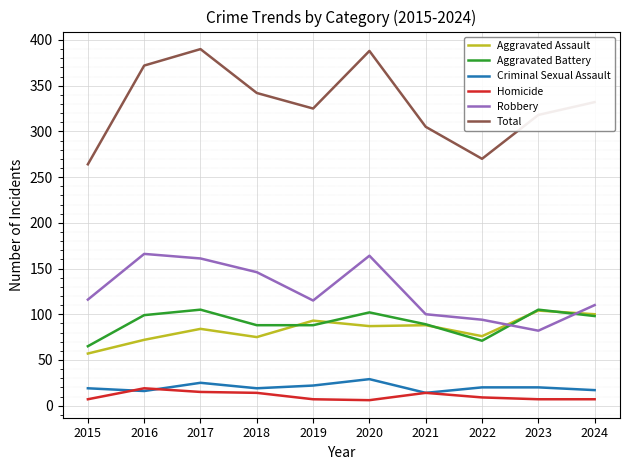

The Aggravated Assault series shows 45 at 2021. True or false?

False